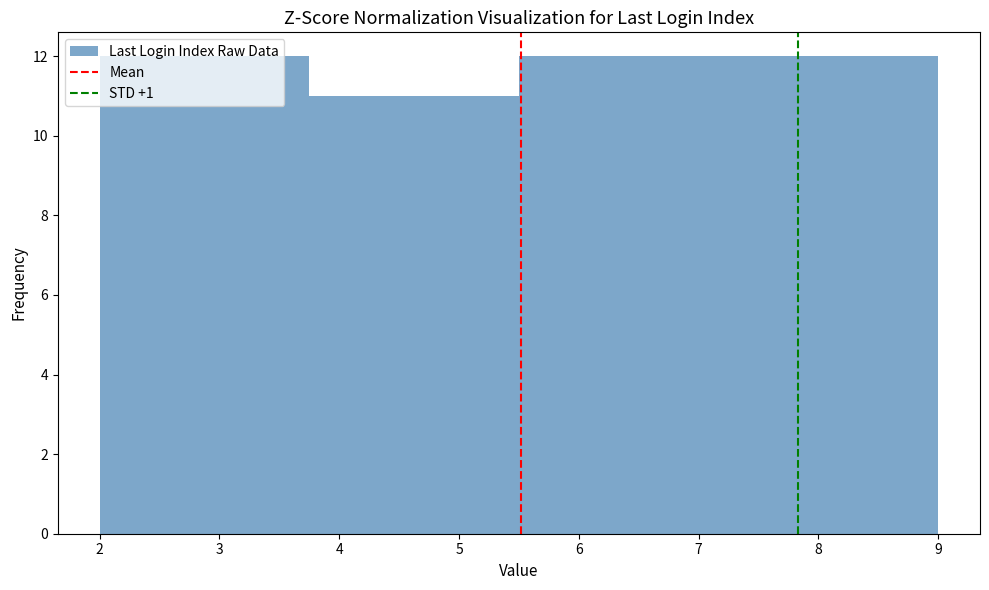

Reading left to right, list every bar in this chart as the range it spans on the x-axis followed by its height. Neither the bar edges nor the heights are printed on the chart, so give them approximately, as read against the axes.

2.0 to 2.9: 12
2.9 to 3.8: 12
3.8 to 4.6: 11
4.6 to 5.5: 11
5.5 to 6.4: 12
6.4 to 7.3: 12
7.3 to 8.1: 12
8.1 to 9.0: 12